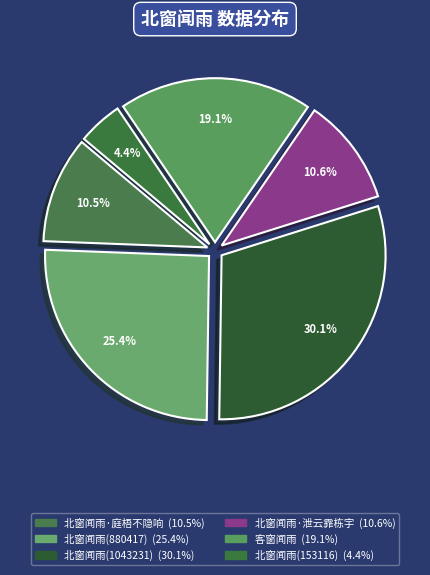

Rank the categories by value from highest to lowest.

北窗闻雨(1043231), 北窗闻雨(880417), 客窗闻雨, 北窗闻雨·泄云霏栋宇, 北窗闻雨·庭梧不隐响, 北窗闻雨(153116)